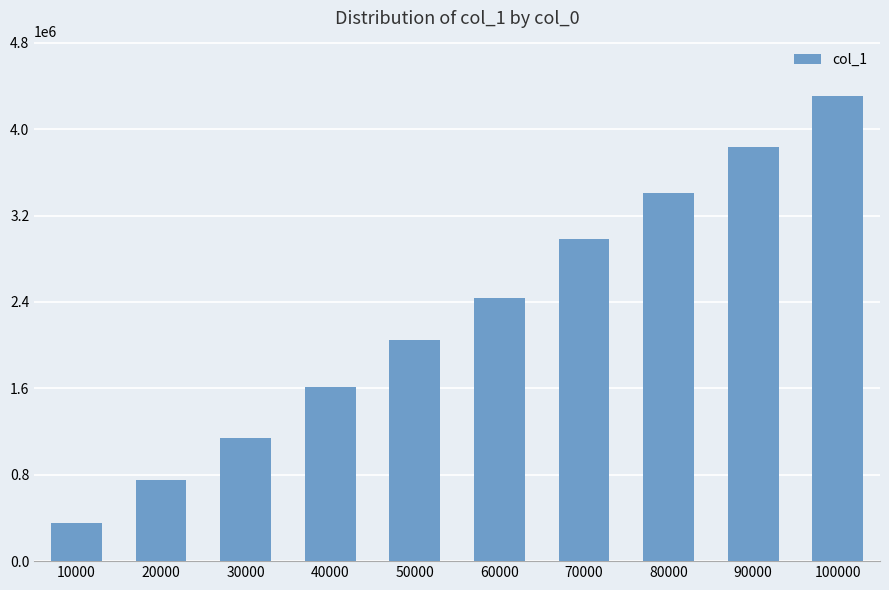

The value at 20000 is 1294698. True or false?

False